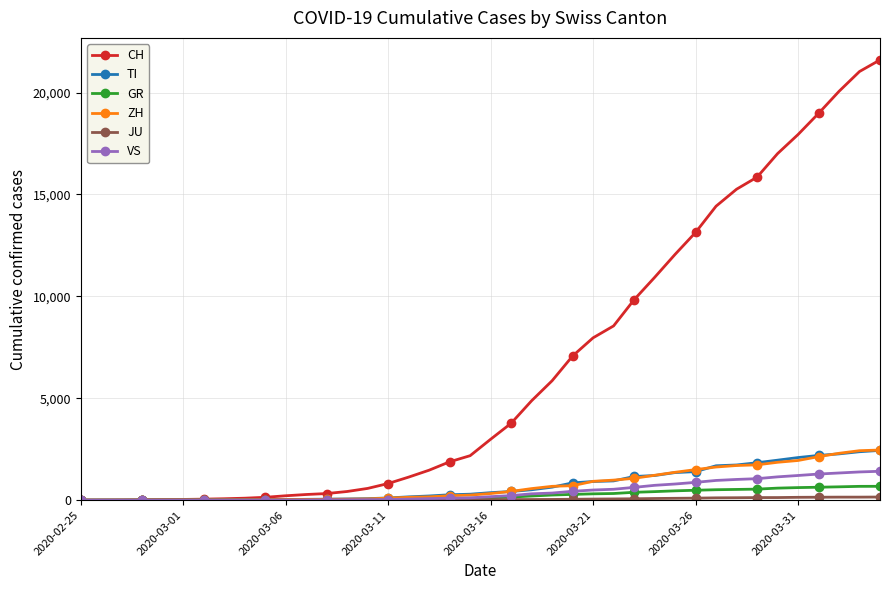

How many values in the CH series are below 2989?

20